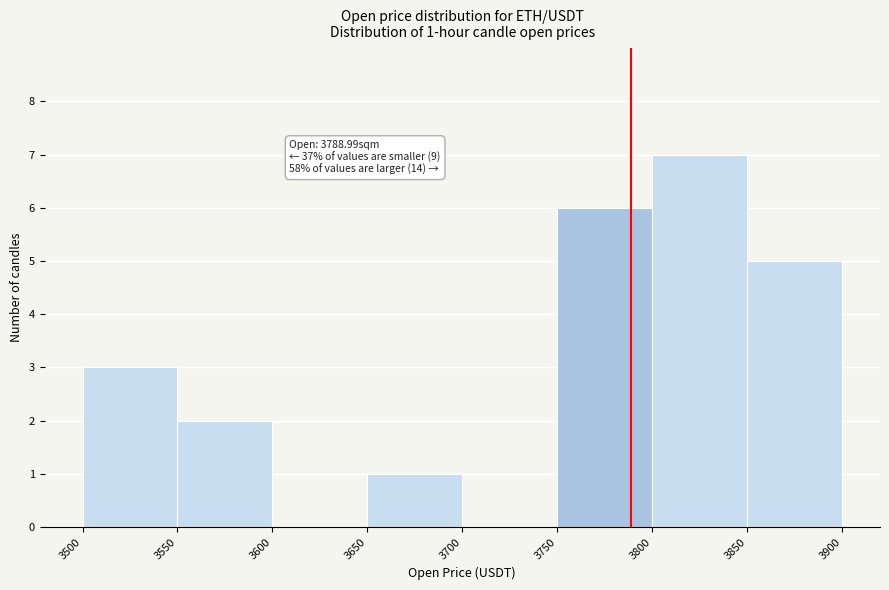

Which range on the x-axis has the tallest bar?

3800 to 3850